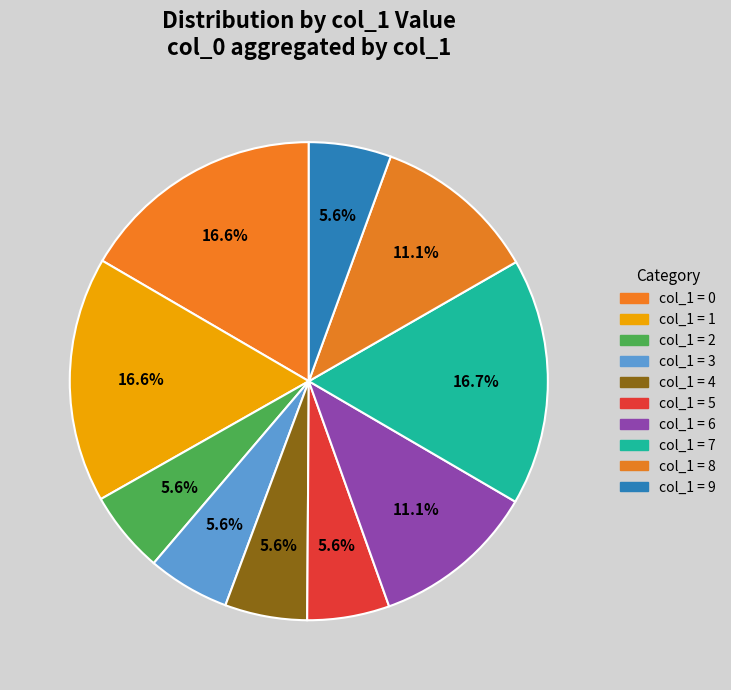

Is there a majority slice in this chart?

No